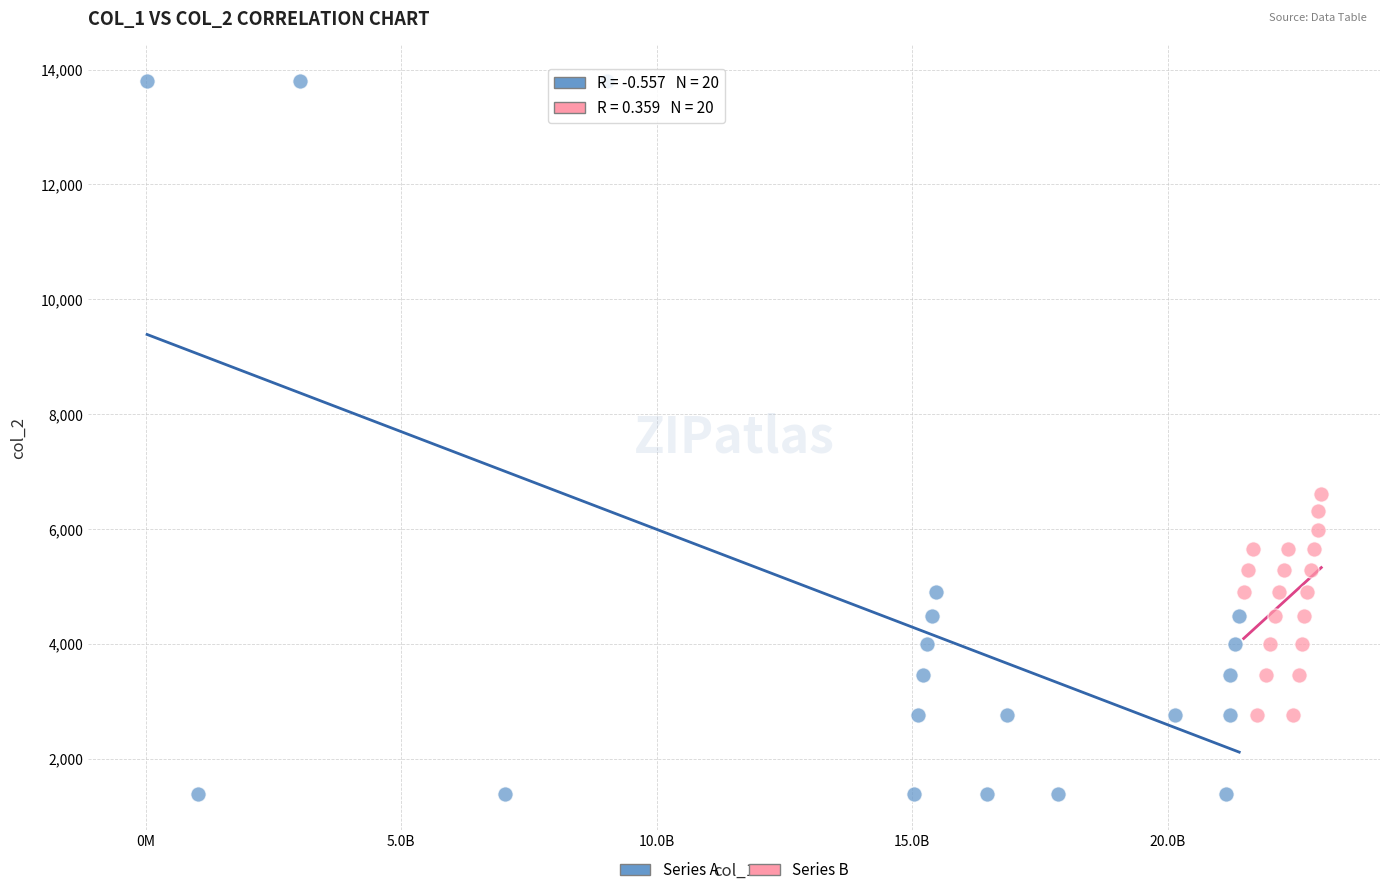

Which series reaches the maximum Y coordinate?

Series A